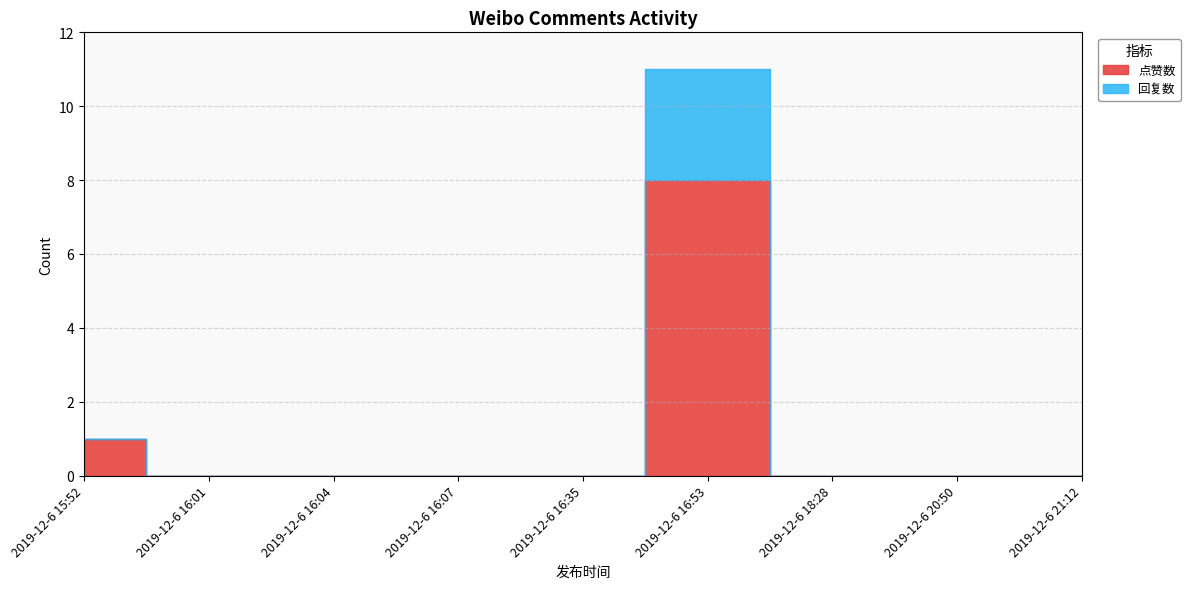

Which series has the widest spread of values?

点赞数